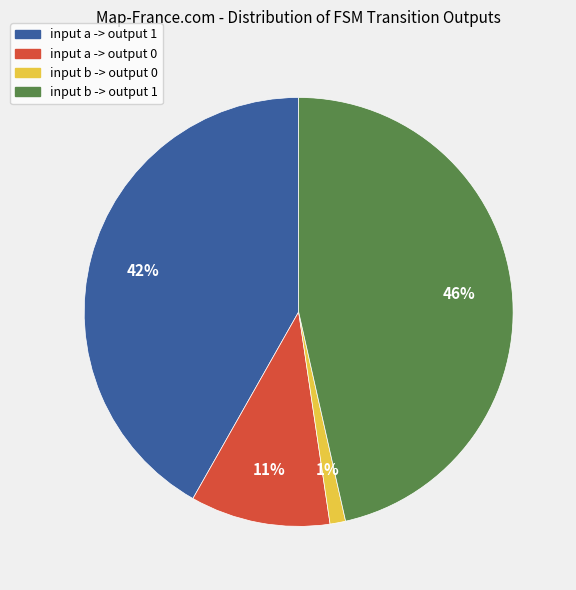

What is the smallest slice in the pie chart?

input b -> output 0